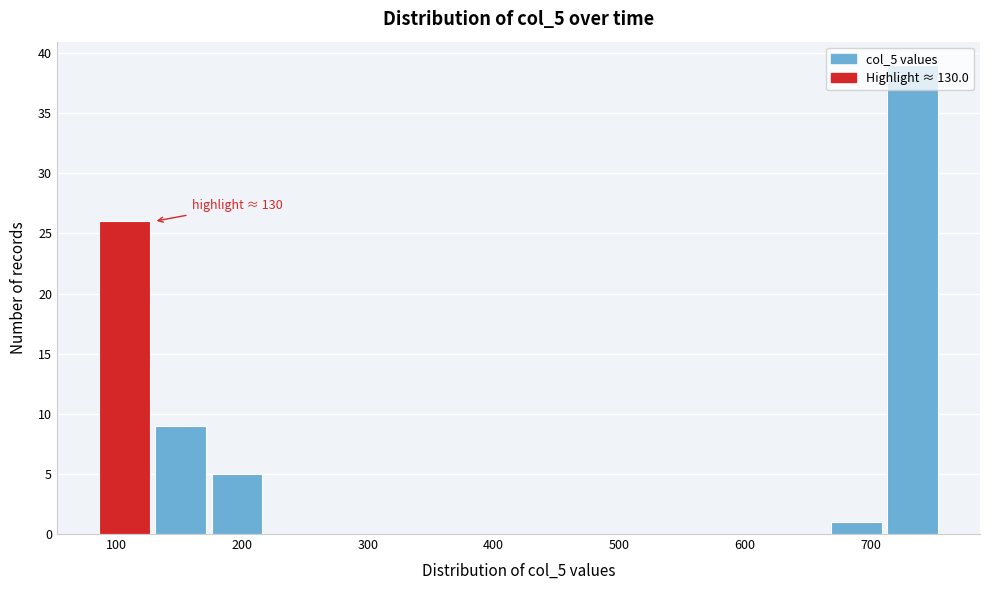

Which range on the x-axis has the tallest bar?

710 to 760